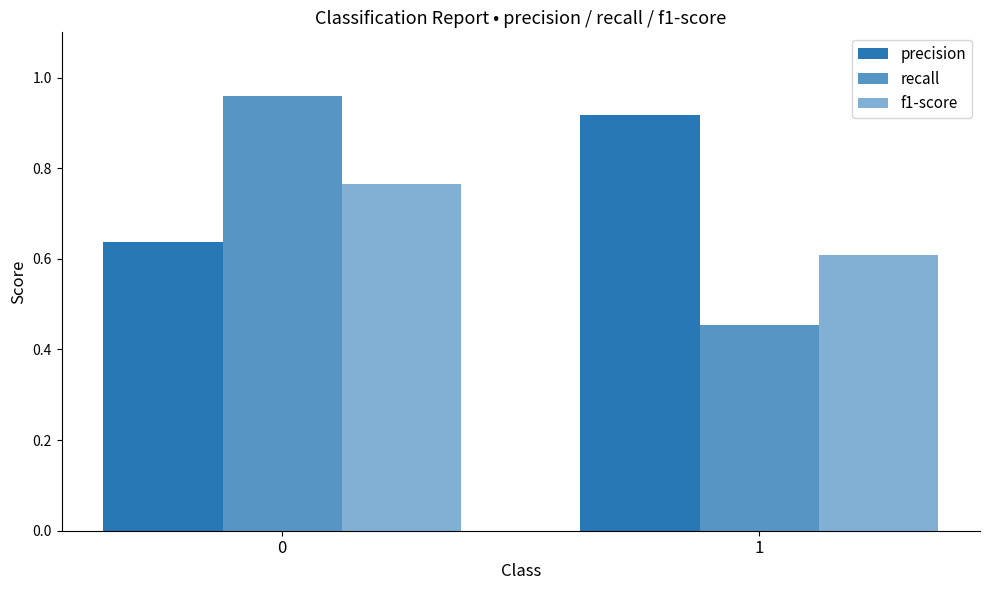

What value does the recall series have at 1?

0.5